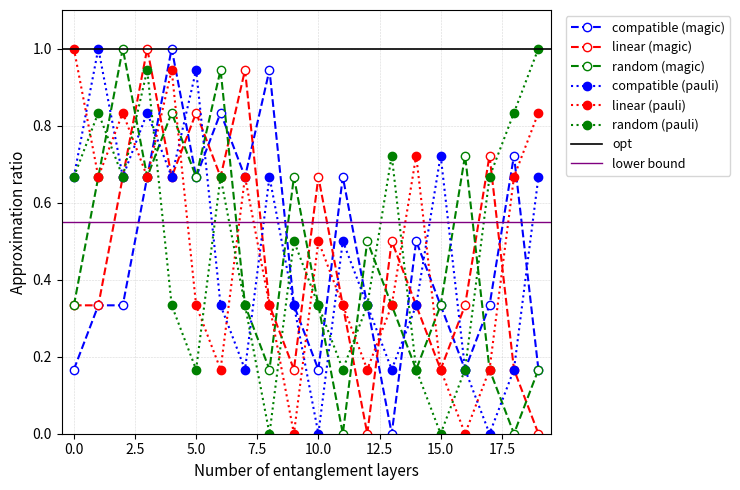

True or false: x_3 and x_4 cross at least once.

True